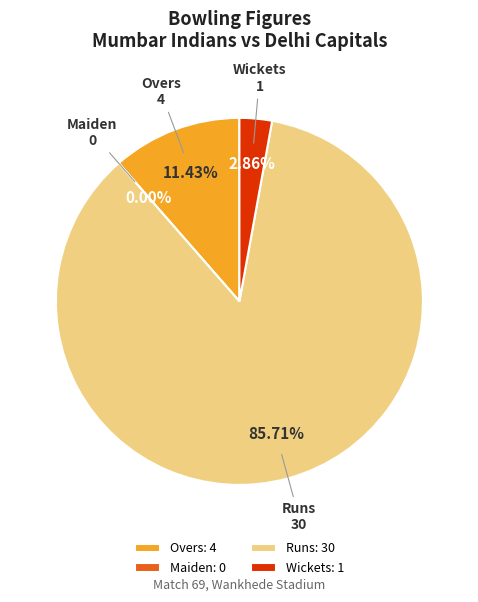

What percentage is the Runs slice, to the nearest percent?

86%